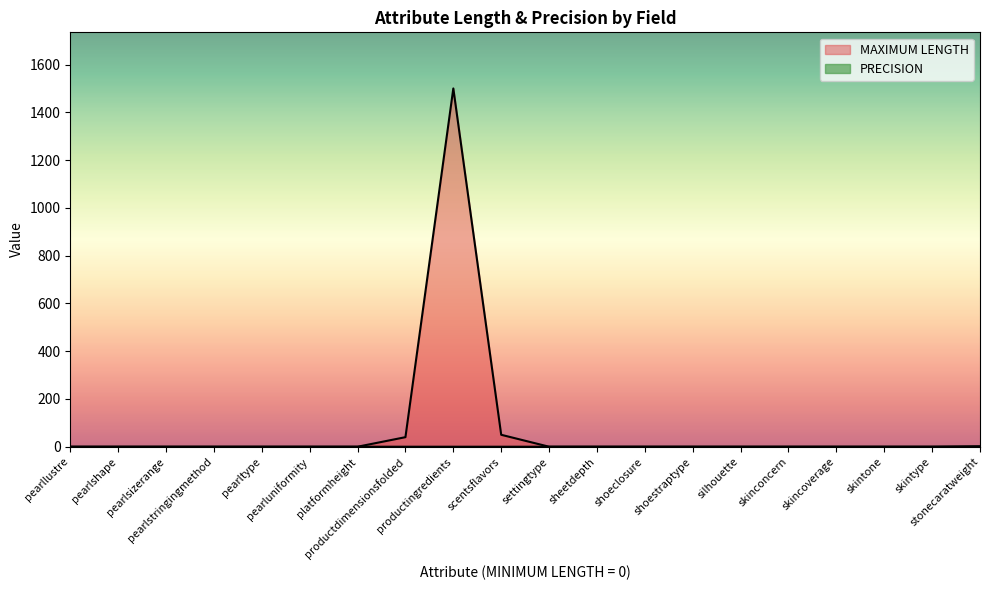

List the labels in order of PRECISION value, largest first.

stonecaratweight, pearllustre, pearlshape, pearlsizerange, pearlstringingmethod, pearltype, pearluniformity, platformheight, productdimensionsfolded, productingredients, scentsflavors, settingtype, sheetdepth, shoeclosure, shoestraptype, silhouette, skinconcern, skincoverage, skintone, skintype